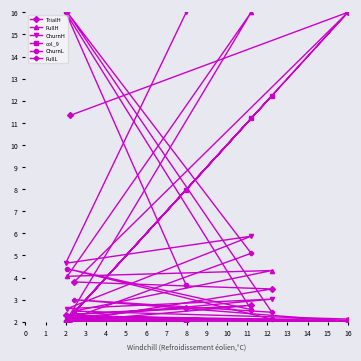

After their last crossing, which series has the higher values: ChurnL or FullL?

ChurnL